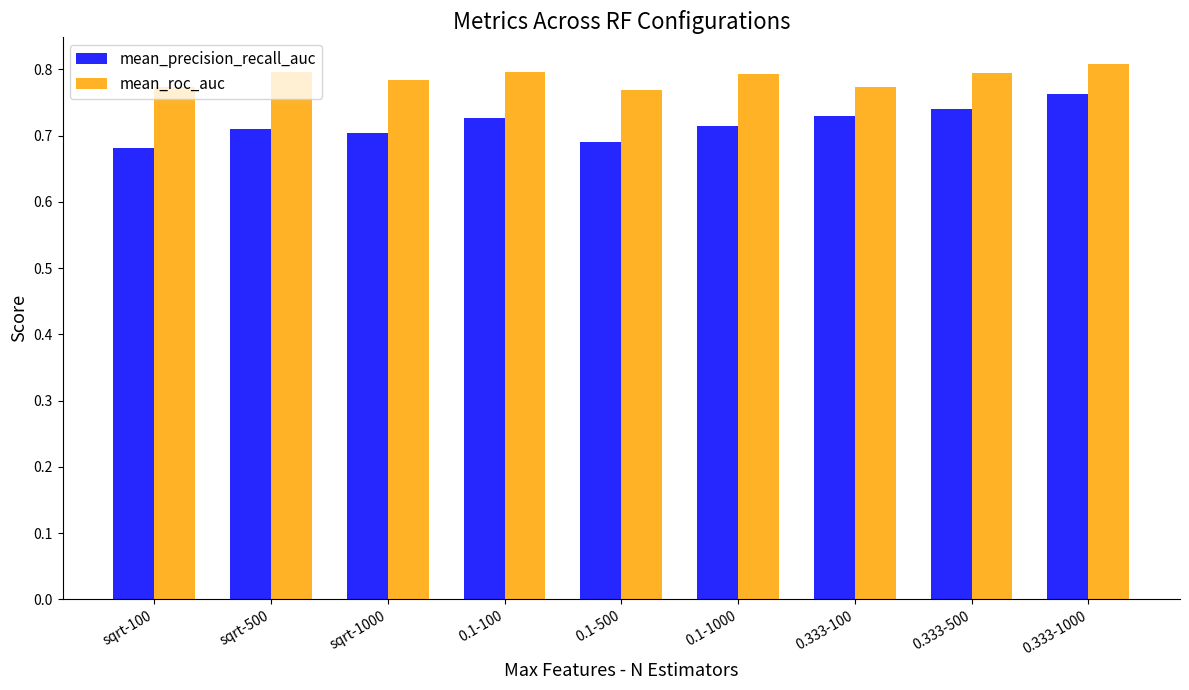

Which series changed the most between sqrt-1000 and 0.333-1000?

mean_precision_recall_auc